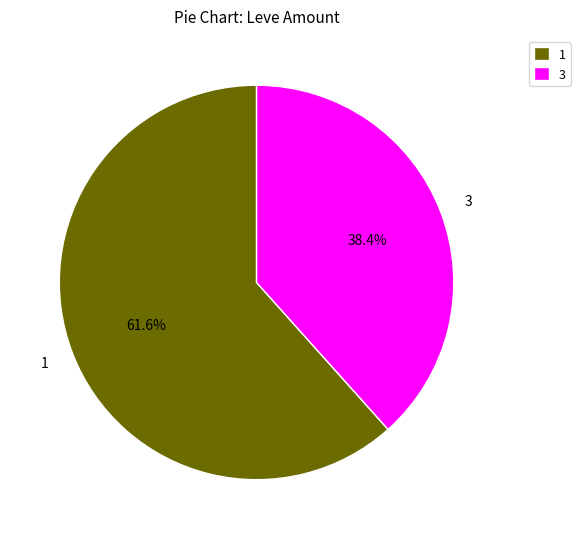

What is the total percentage of 3 and 1?

100.0%